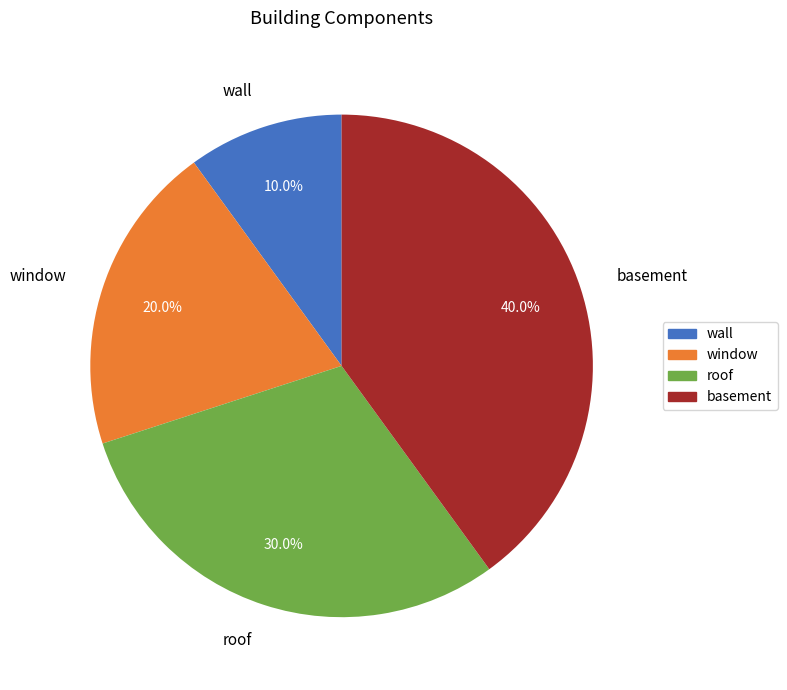

Does roof account for over 50% of the chart?

No